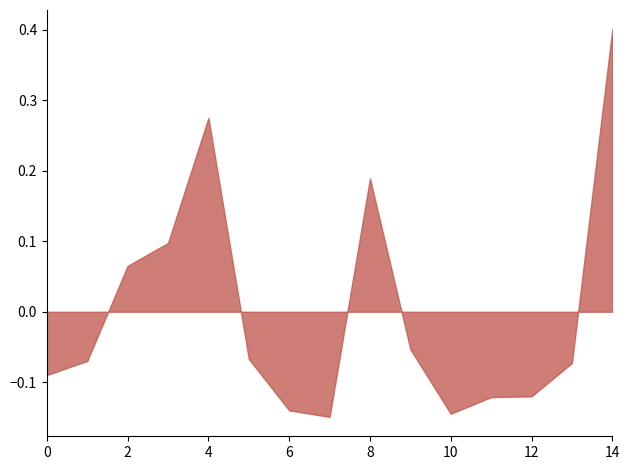

At which category does the chart reach its peak across all series?

14